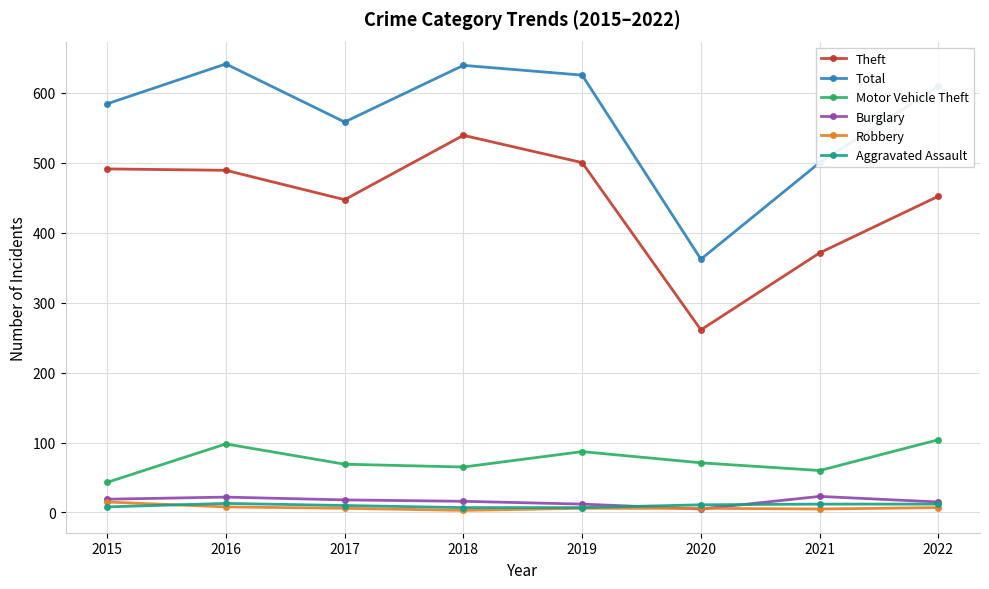

At how many categories does at least one series exceed 419?

7